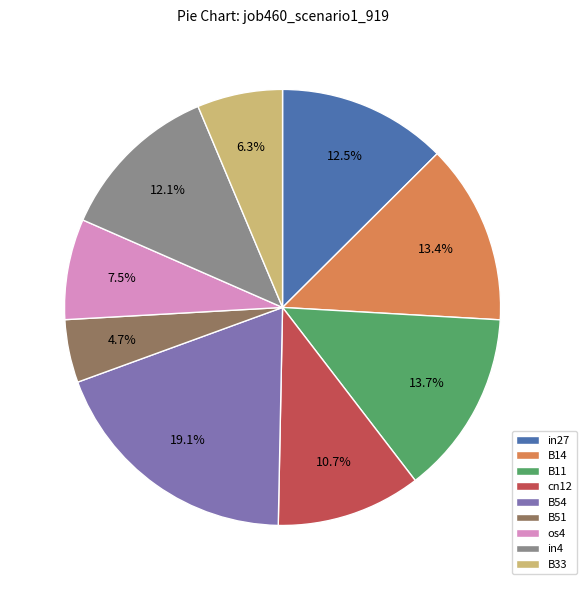

What percentage is the B51 slice, to the nearest percent?

5%